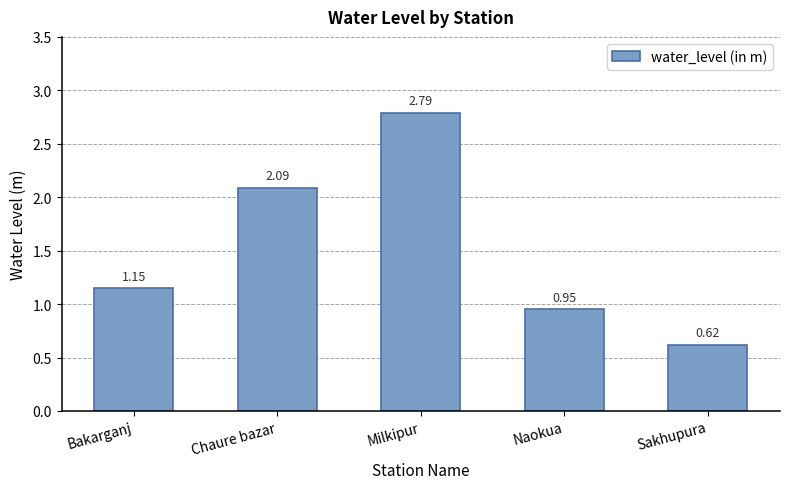

How many categories are shown in the chart?

5